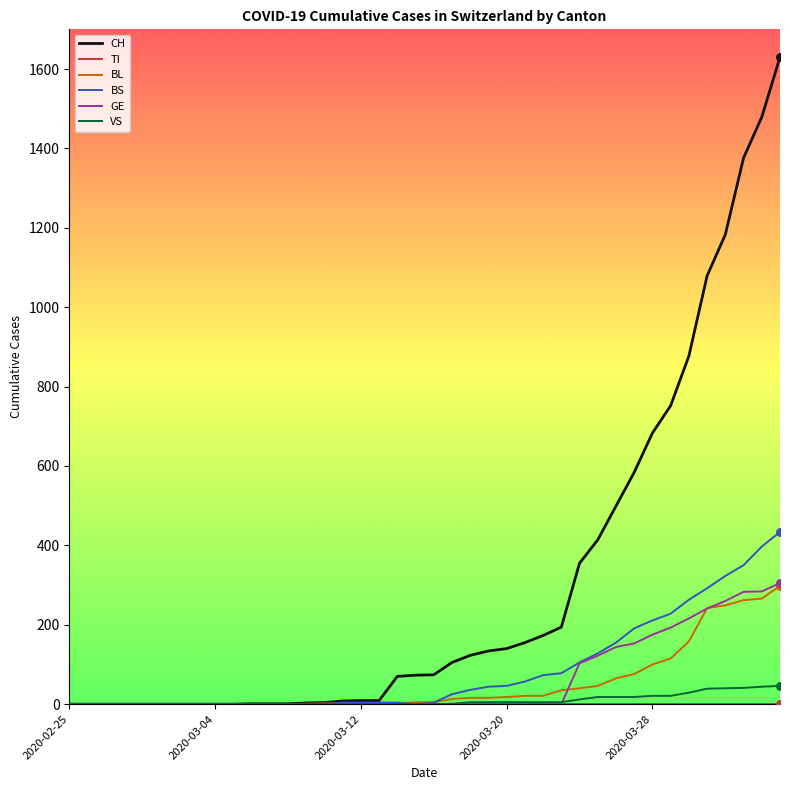

Which series has the largest range (max minus min)?

CH